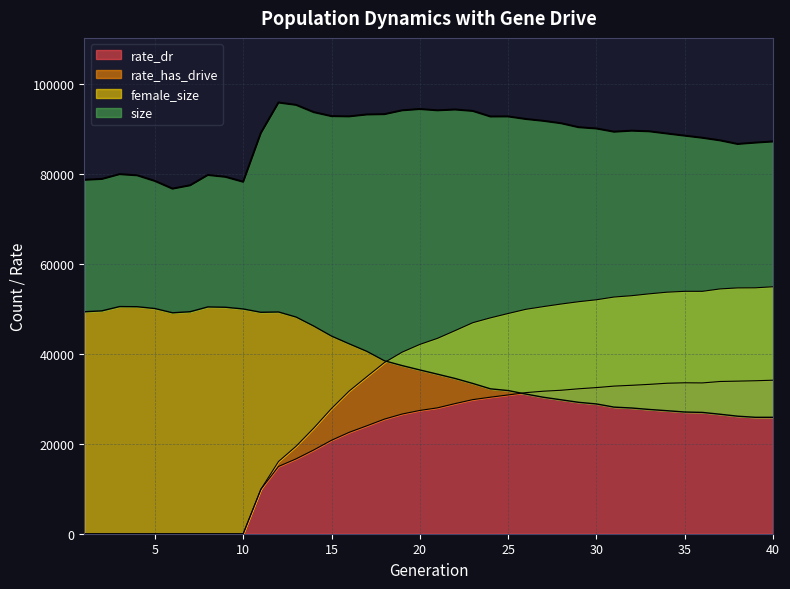

Reading left to right, list all the values displayed in this chart.

size: 1=78738.0	2=78932.0	3=79998.0	4=79738.0	5=78488.0	6=76774.0	7=77526.0	8=79820.0	9=79401.0	10=78308.0	11=89153.0	12=95935.0	13=95410.0	14=93791.0	15=92912.0	16=92854.0	17=93278.0	18=93350.0	19=94200.0	20=94488.0	21=94203.0	22=94382.0	23=94068.0	24=92830.0	25=92842.0	26=92275.0	27=91863.0	28=91328.0	29=90440.0	30=90164.0	31=89443.0	32=89674.0	33=89530.0	34=89043.0	35=88565.0	36=88096.0	37=87519.0	38=86718.0	39=87017.0	40=87272.0
female_size: 1=49385.0	2=49590.0	3=50541.0	4=50508.0	5=50108.0	6=49156.0	7=49400.0	8=50467.0	9=50391.0	10=50009.0	11=49270.0	12=49341.0	13=48206.0	14=46194.0	15=43978.0	16=42256.0	17=40584.0	18=38477.0	19=37408.0	20=36441.0	21=35498.0	22=34542.0	23=33436.0	24=32239.0	25=31854.0	26=31080.0	27=30362.0	28=29801.0	29=29234.0	30=28876.0	31=28170.0	32=27970.0	33=27647.0	34=27370.0	35=27080.0	36=26992.0	37=26586.0	38=26150.0	39=25904.0	40=25904.0
rate_has_drive: 1=0.0	2=0.0	3=0.0	4=0.0	5=0.0	6=0.0	7=0.0	8=0.0	9=0.0	10=0.0	11=9883.2	12=16064.6	13=19481.3	14=23524.1	15=27859.3	16=31744.4	17=34942.3	18=38093.1	19=40405.3	20=42123.4	21=43472.8	22=45197.5	23=46957.3	24=48037.2	25=49000.0	26=49929.0	27=50539.5	28=51112.7	29=51630.1	30=52058.3	31=52667.8	32=52965.6	33=53383.9	34=53746.5	35=53937.1	36=53934.4	37=54472.9	38=54699.3	39=54717.9	40=54956.1
rate_dr: 1=0.0	2=0.0	3=0.0	4=0.0	5=0.0	6=0.0	7=0.0	8=0.0	9=0.0	10=0.0	11=9883.2	12=14969.5	13=16666.0	14=18648.8	15=20792.2	16=22558.9	17=24010.3	18=25504.0	19=26631.9	20=27428.0	21=28006.5	22=28954.7	23=29835.5	24=30379.7	25=30879.7	26=31392.7	27=31710.1	28=31920.5	29=32249.9	30=32515.6	31=32845.6	32=33026.1	33=33232.7	34=33483.9	35=33582.4	36=33553.6	37=33870.8	38=33951.0	39=34035.8	40=34156.5